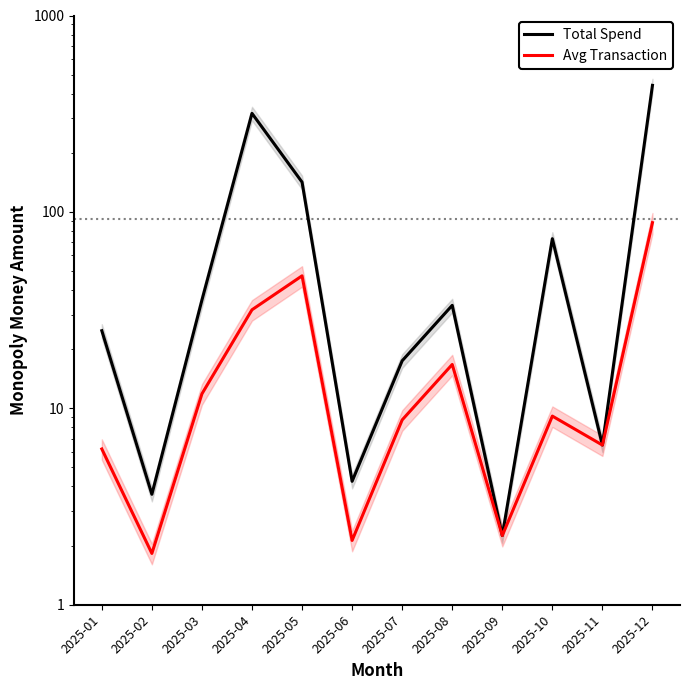

How many series are shown in this chart?

2